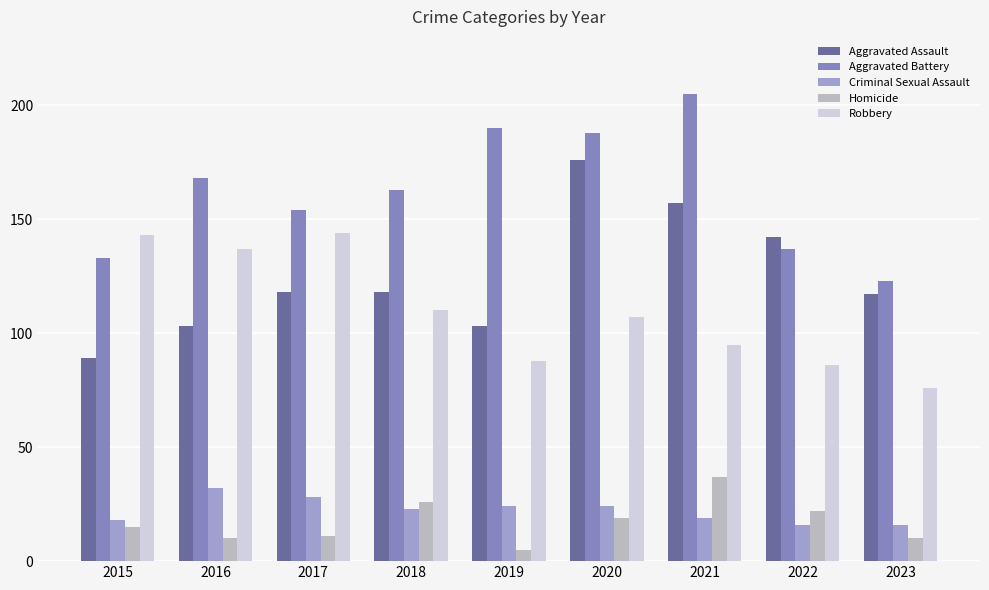

Reading left to right, list all the values displayed in this chart.

Aggravated Assault: 89	103	118	118	103	176	157	142	117
Aggravated Battery: 133	168	154	163	190	188	205	137	123
Criminal Sexual Assault: 18	32	28	23	24	24	19	16	16
Homicide: 15	10	11	26	5	19	37	22	10
Robbery: 143	137	144	110	88	107	95	86	76